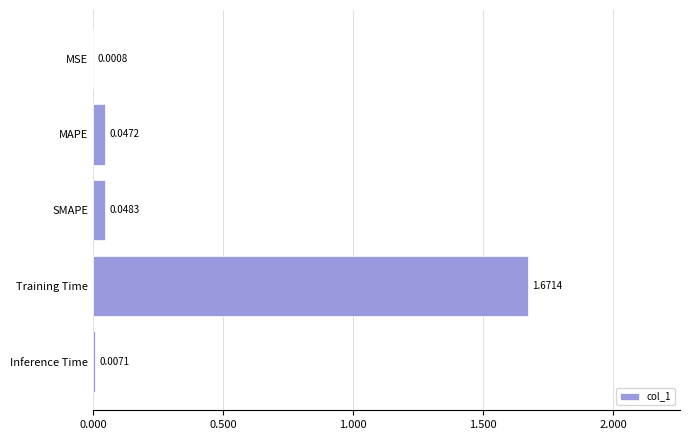

Where is the data nearest to the value 0?

MSE